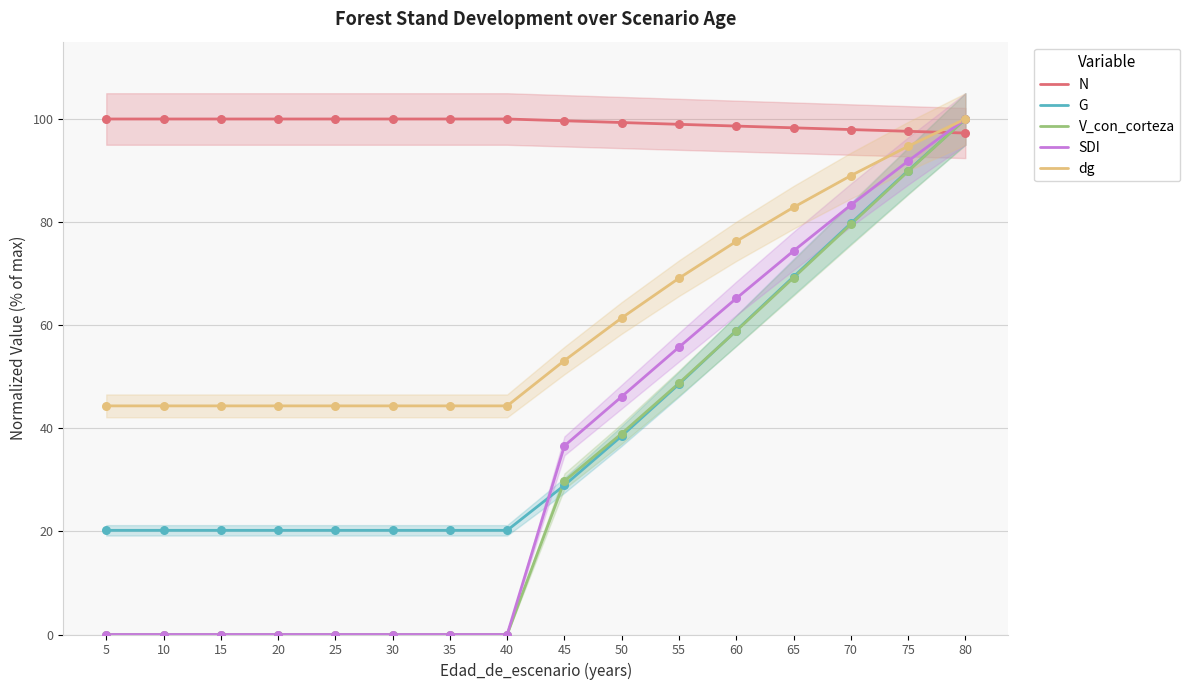

Which series reaches the minimum Y coordinate?

V_con_corteza